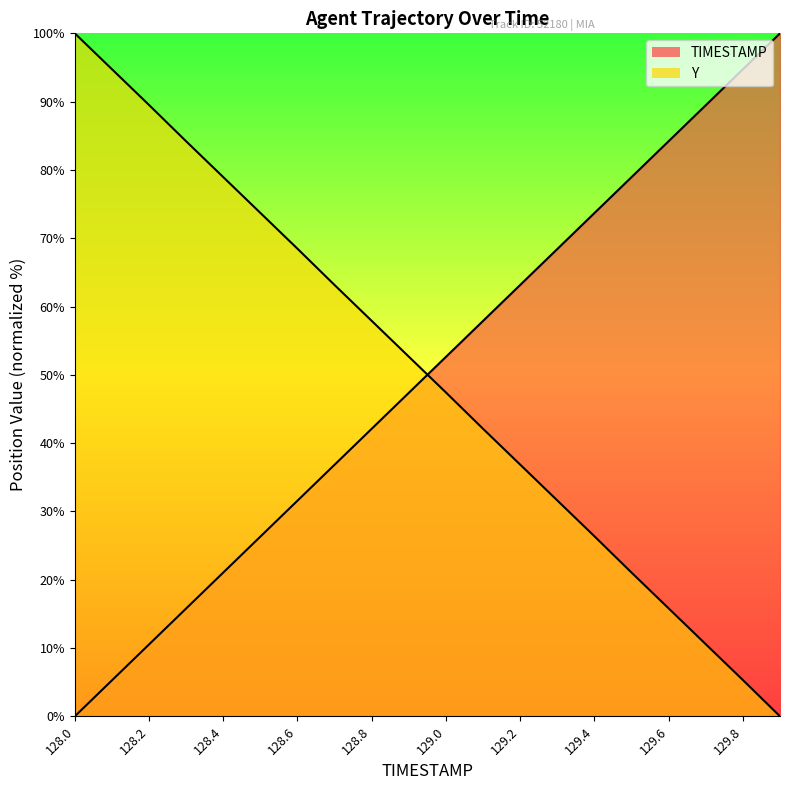

Reading right to left, what are all the values shown in this chart?

TIMESTAMP: 129.9=100.0	129.8=94.7	129.7=89.5	129.6=84.2	129.5=78.9	129.4=73.7	129.3=68.4	129.2=63.2	129.1=57.9	129.0=52.6	128.9=47.4	128.8=42.1	128.7=36.8	128.6=31.6	128.5=26.3	128.4=21.1	128.3=15.8	128.2=10.5	128.1=5.3	128.0=0.0
Y: 129.9=0.0	129.8=5.3	129.7=10.6	129.6=15.8	129.5=21.0	129.4=26.4	129.3=31.6	129.2=36.9	129.1=42.1	129.0=47.4	128.9=52.7	128.8=57.9	128.7=63.1	128.6=68.5	128.5=73.7	128.4=79.0	128.3=84.2	128.2=89.5	128.1=94.8	128.0=100.0